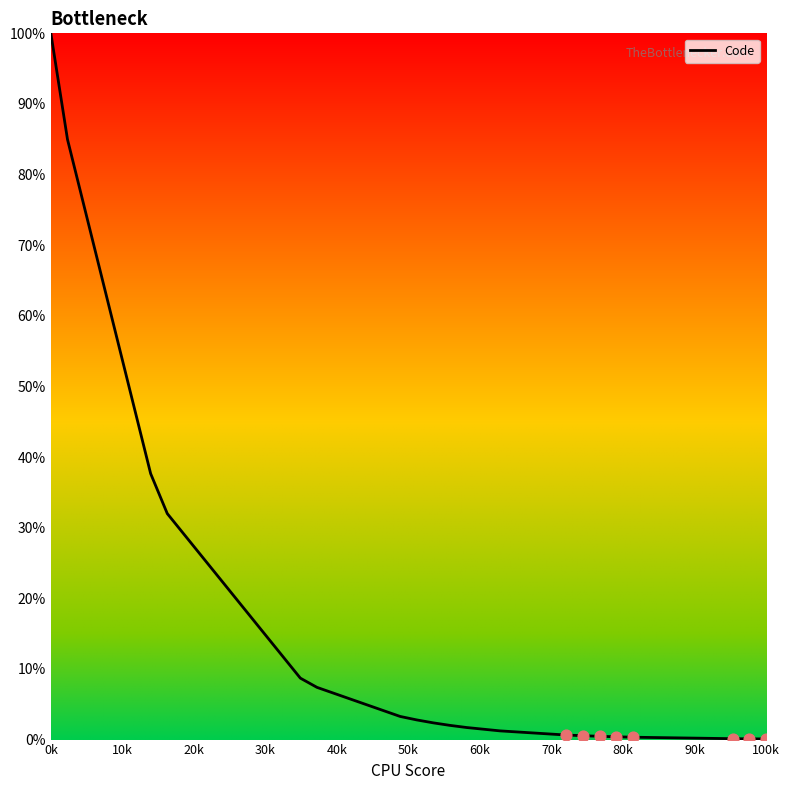

What is the difference between the maximum and minimum values?

99.9